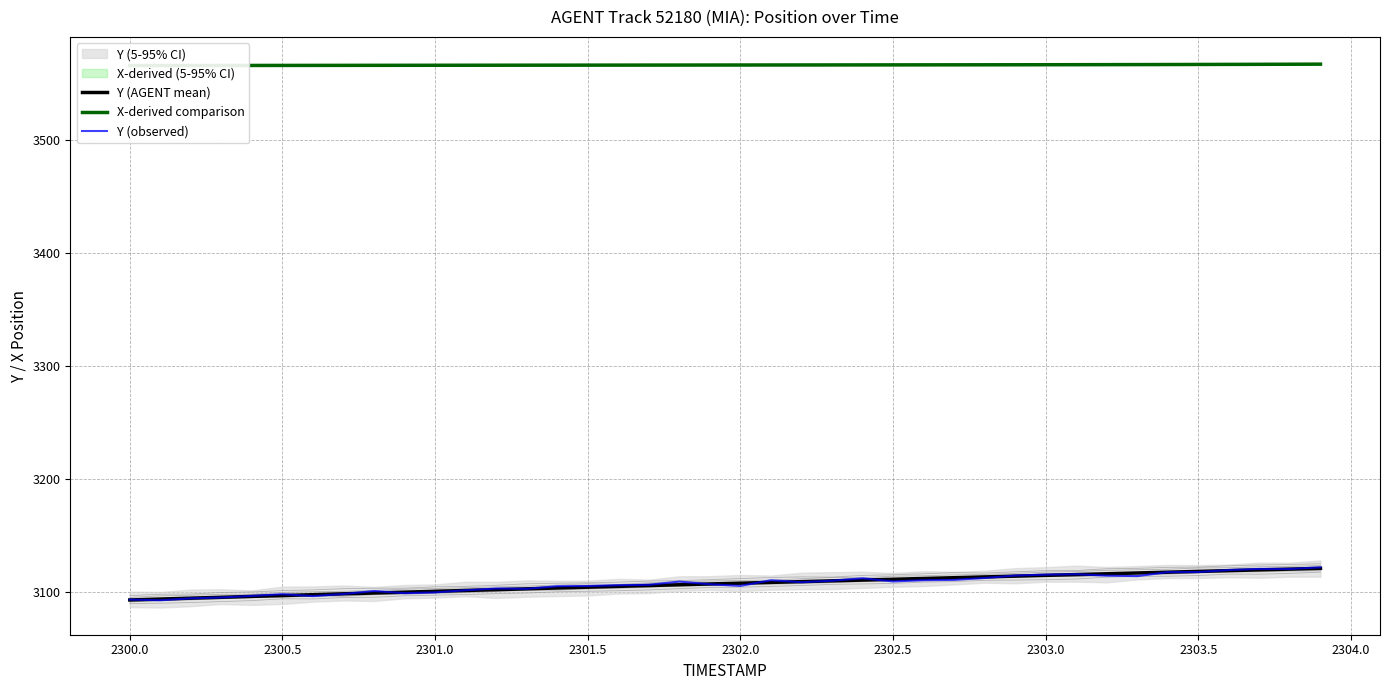

True or false: X-derived comparison has more than 2 points higher than both neighbors.

False